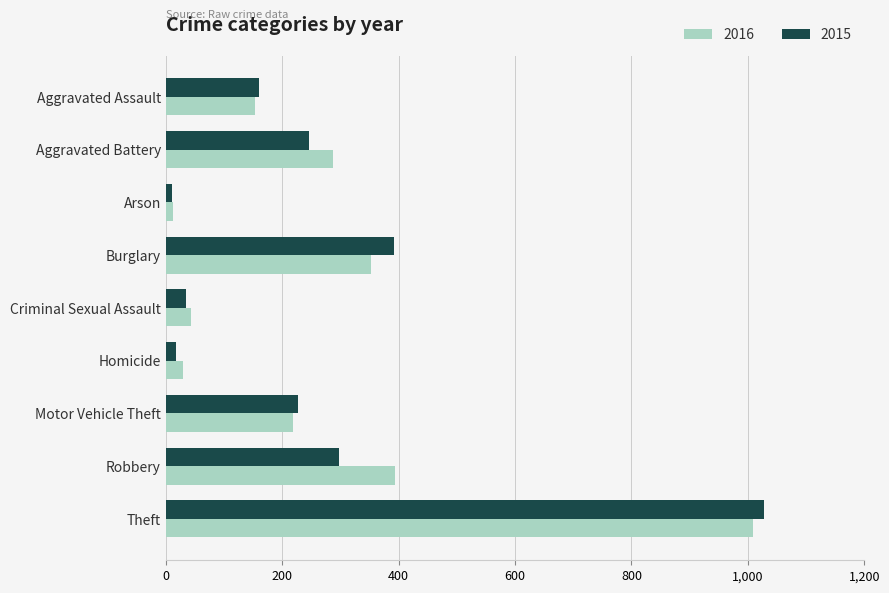

At how many categories does at least one series exceed 780?

1